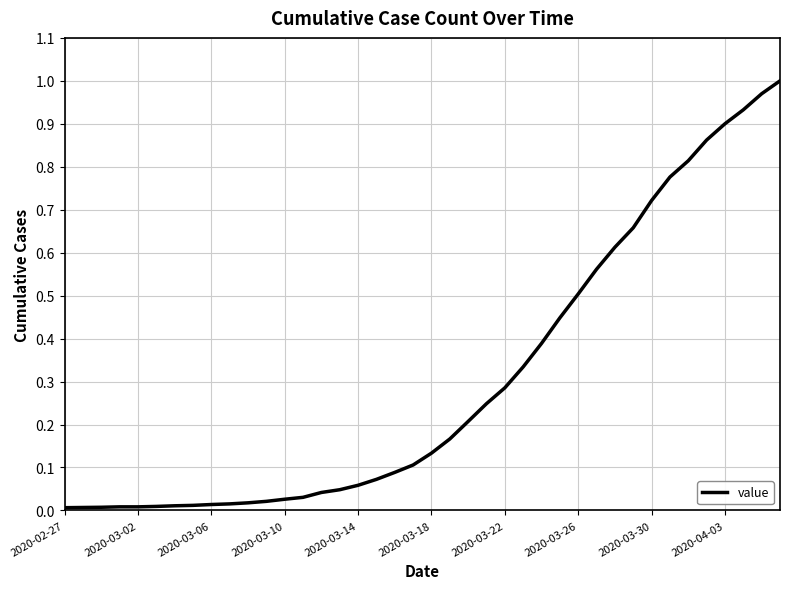

Reading left to right, what are all the values shown in this chart?

0.0	0.0	0.0	0.0	0.0	0.0	0.0	0.0	0.0	0.0	0.0	0.0	0.0	0.0	0.0	0.0	0.1	0.1	0.1	0.1	0.1	0.2	0.2	0.2	0.3	0.3	0.4	0.4	0.5	0.6	0.6	0.7	0.7	0.8	0.8	0.9	0.9	0.9	1.0	1.0